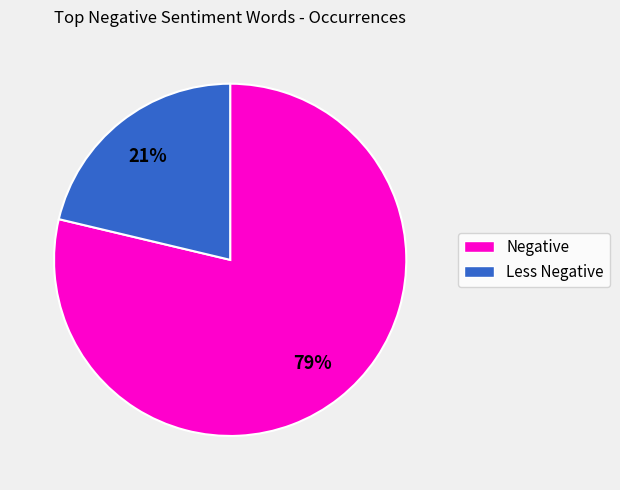

Does any single category account for the majority?

Yes